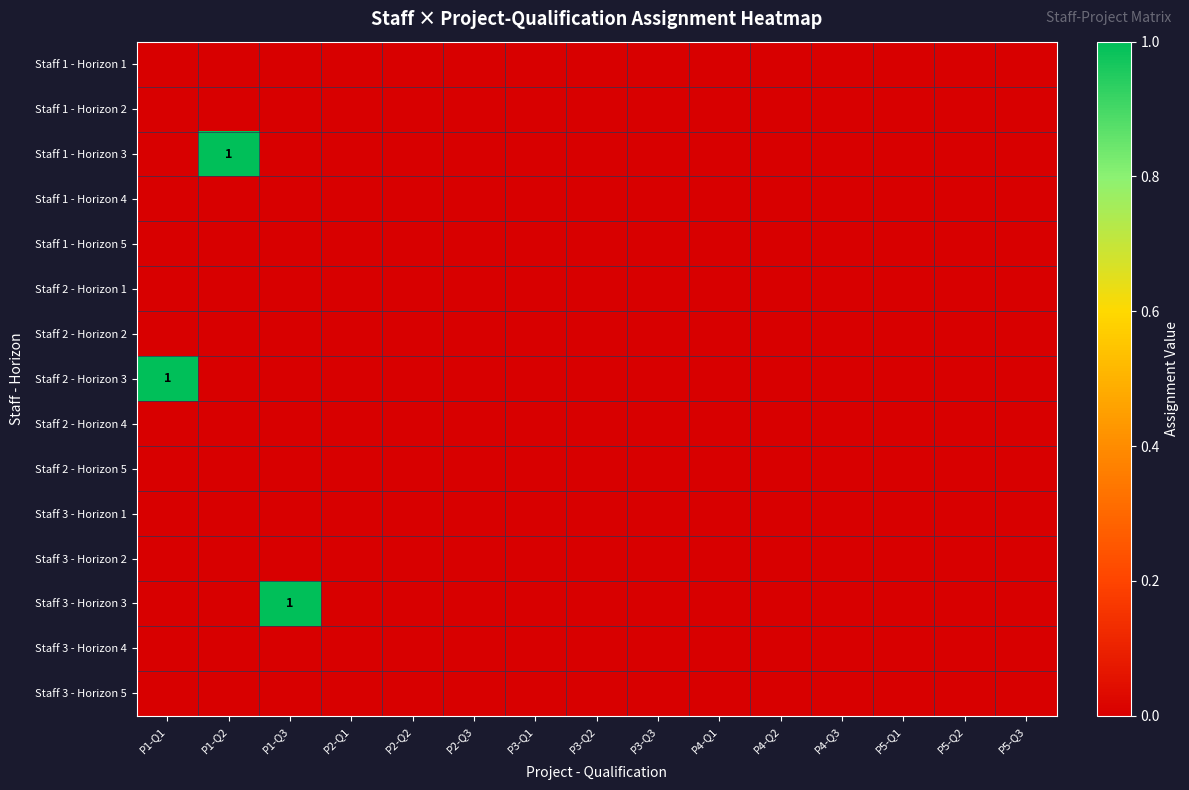

Which series has the largest total across all categories?

Staff 1 - Horizon 3